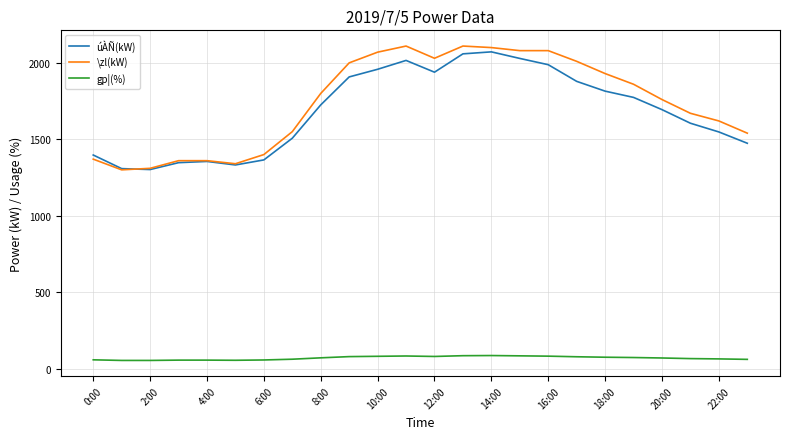

Which series has the largest range (max minus min)?

\zl(kW)